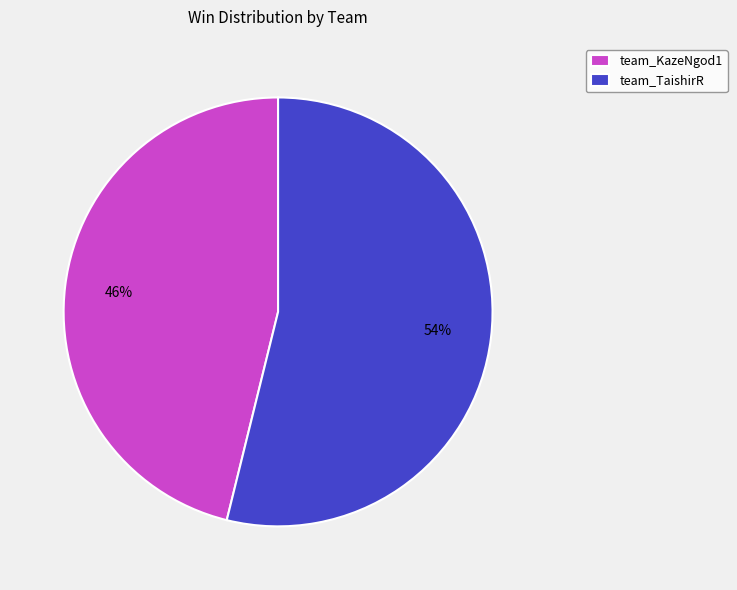

What percentage is the team_TaishirR slice, to the nearest percent?

54%